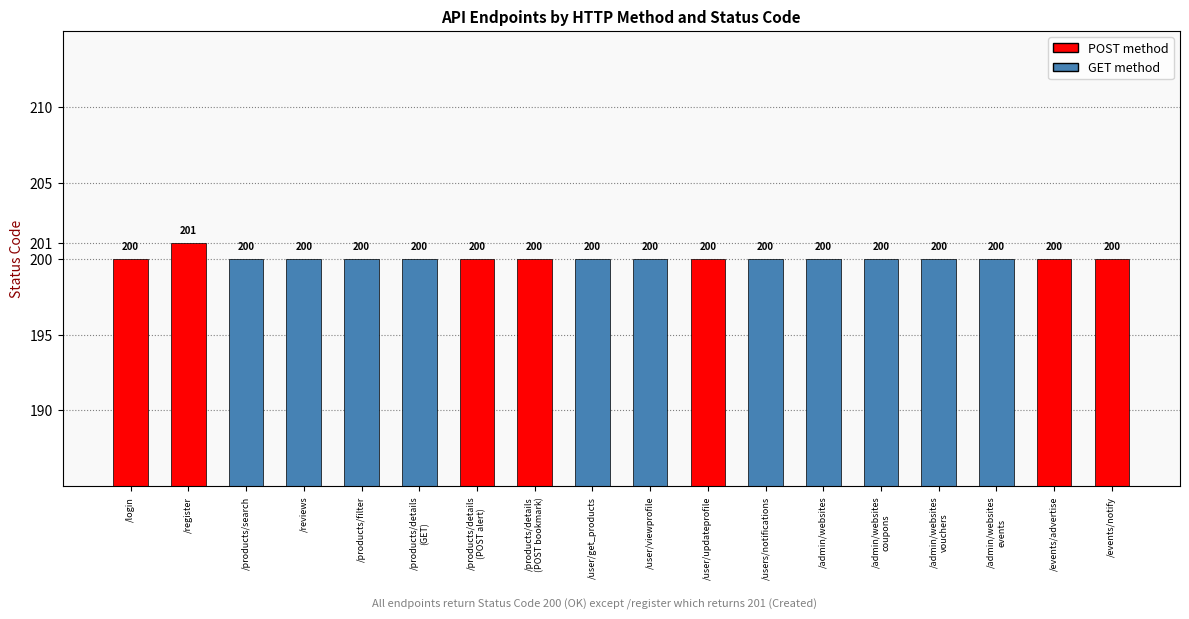

Does the chart contain stacked bars?

No